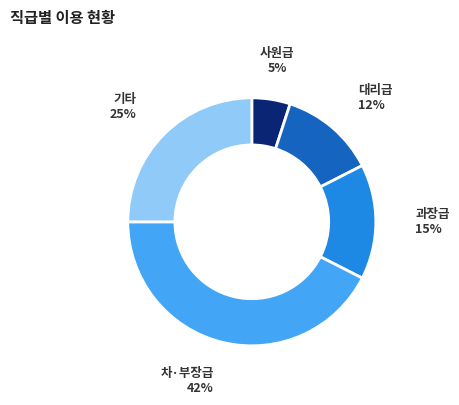

To the nearest percent, what percentage of the pie is 사원급?

5%